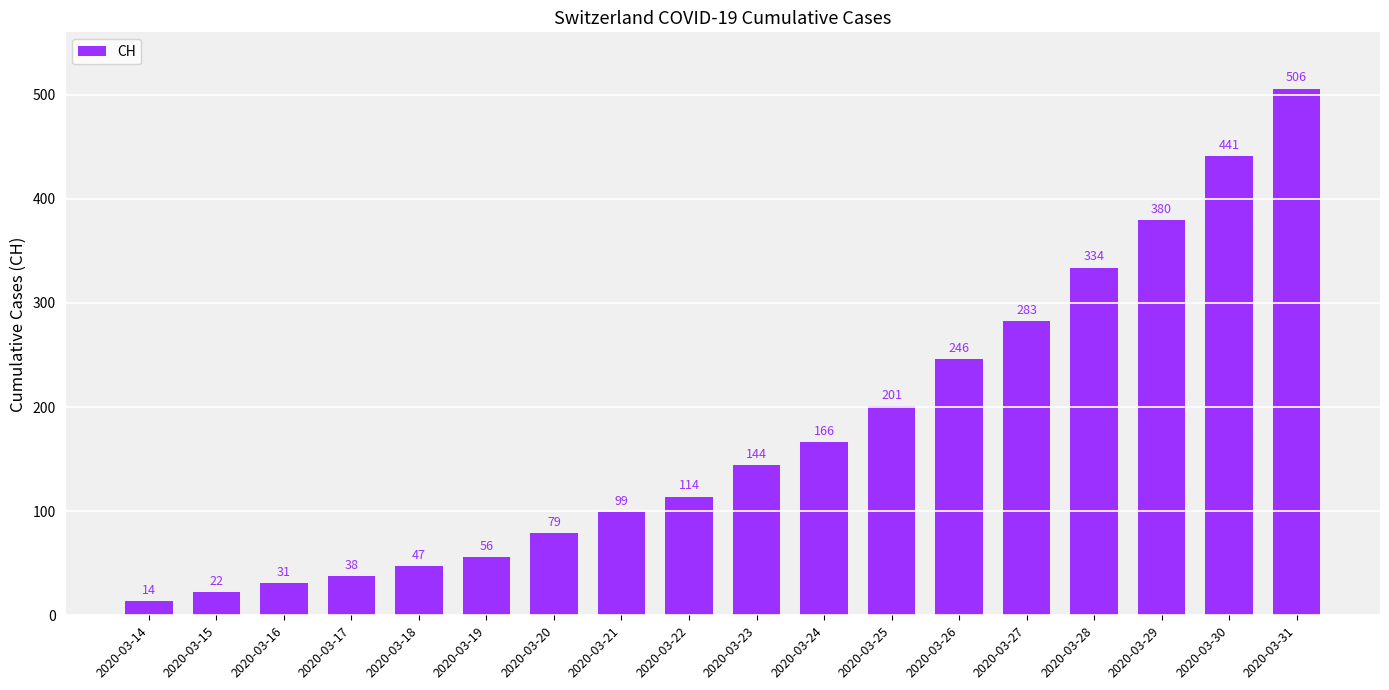

Count the number of data series in this chart.

1